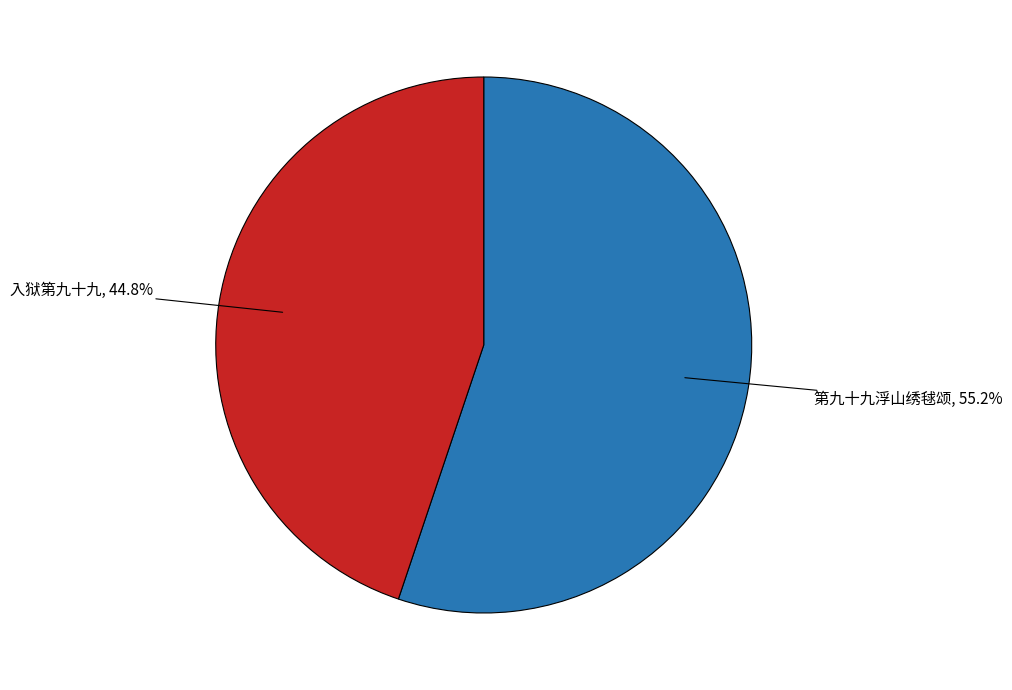

Is there any slice that represents more than half of the pie?

Yes